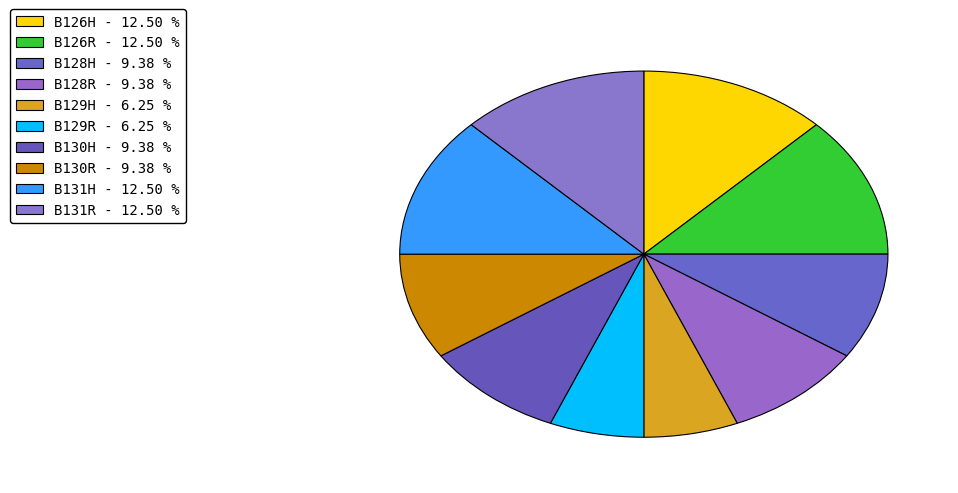

Between B129R and B130R, which is larger?

B130R